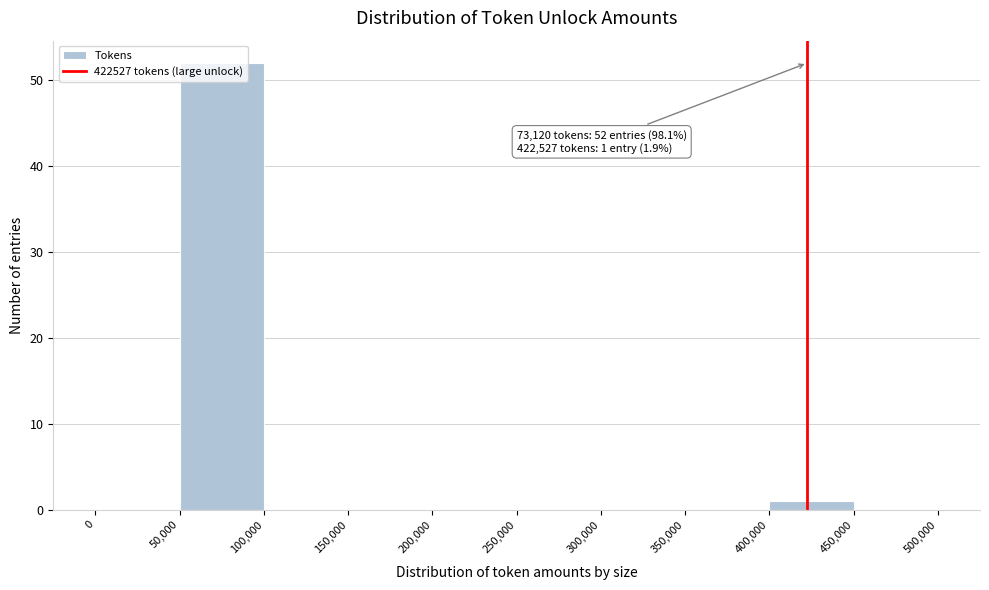

Over which range of the x-axis is the bar tallest?

50,000 to 100,000